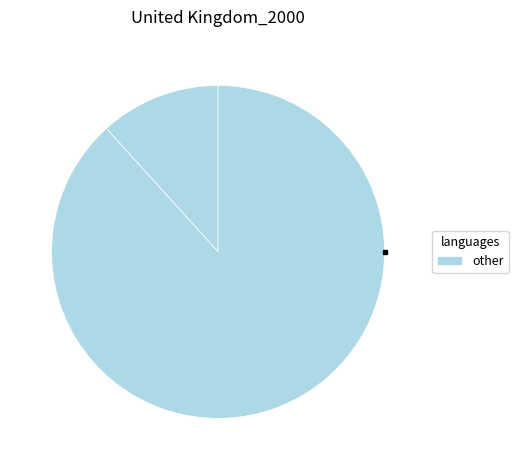

Count the number of slices in the pie.

2